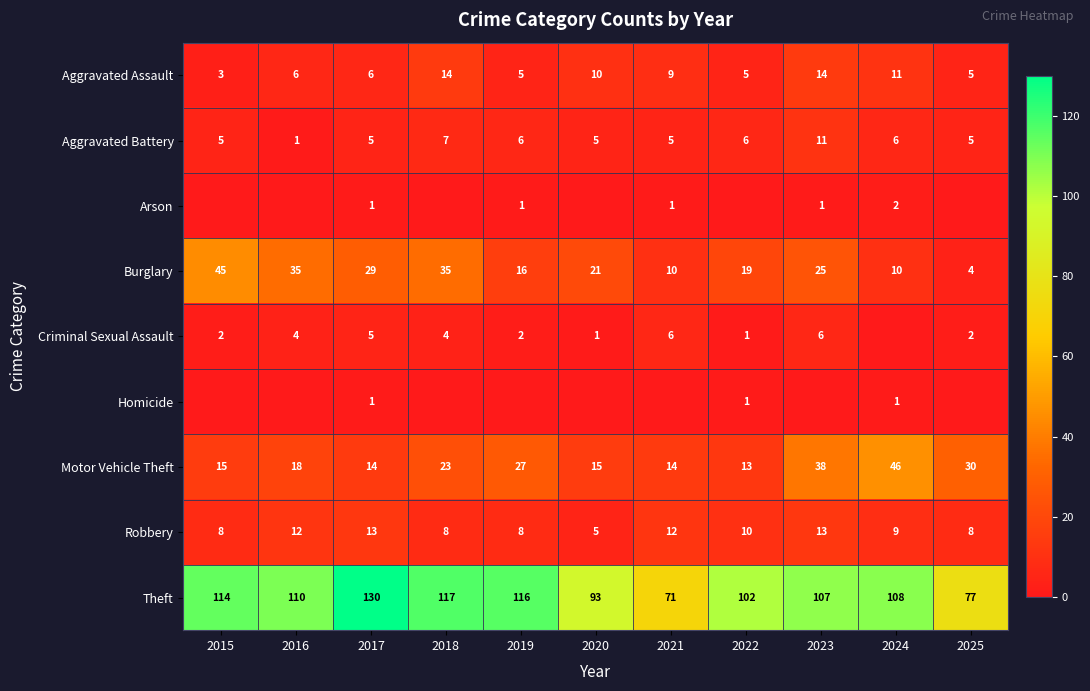

Is it true that Motor Vehicle Theft equals 18 at 2022?

False